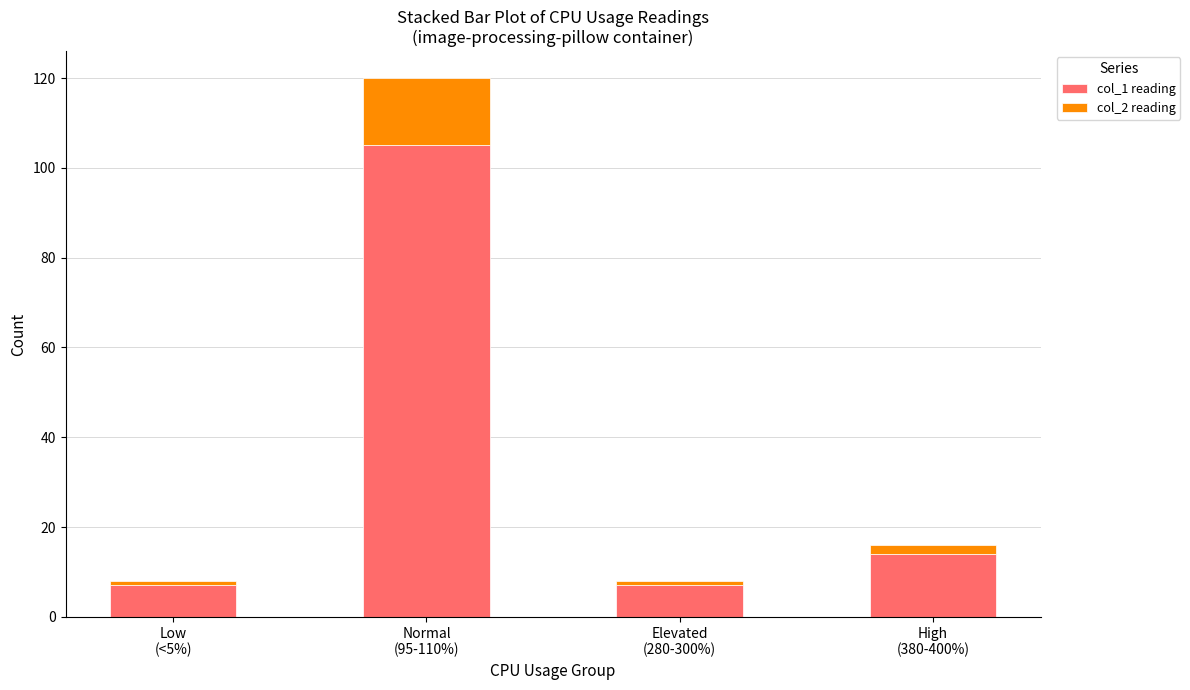

Does the chart contain any negative values?

No